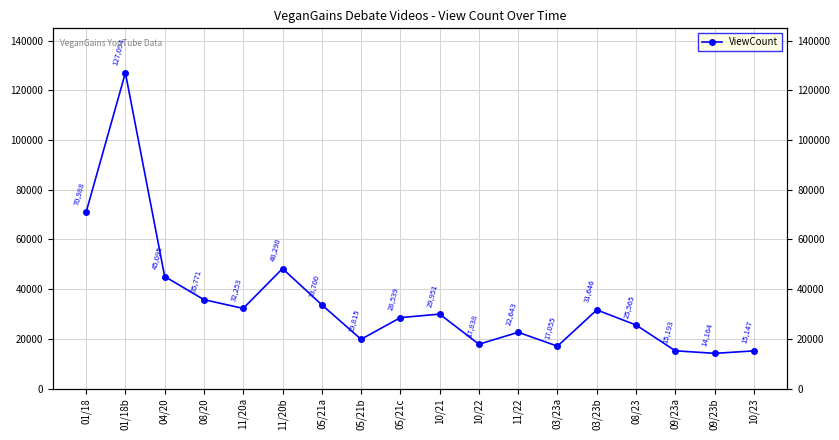

True or false: the data shows 47238 at 11/20a.

False